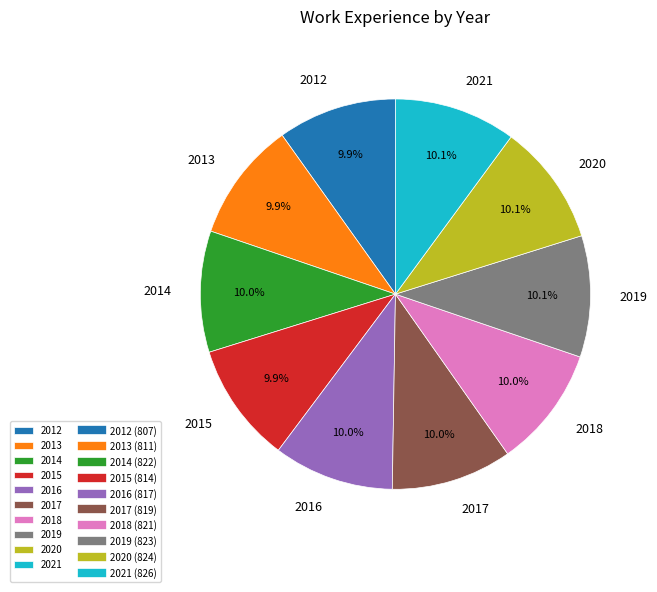

Approximately how many times larger is the value at 2015 compared to 2012?

1.0